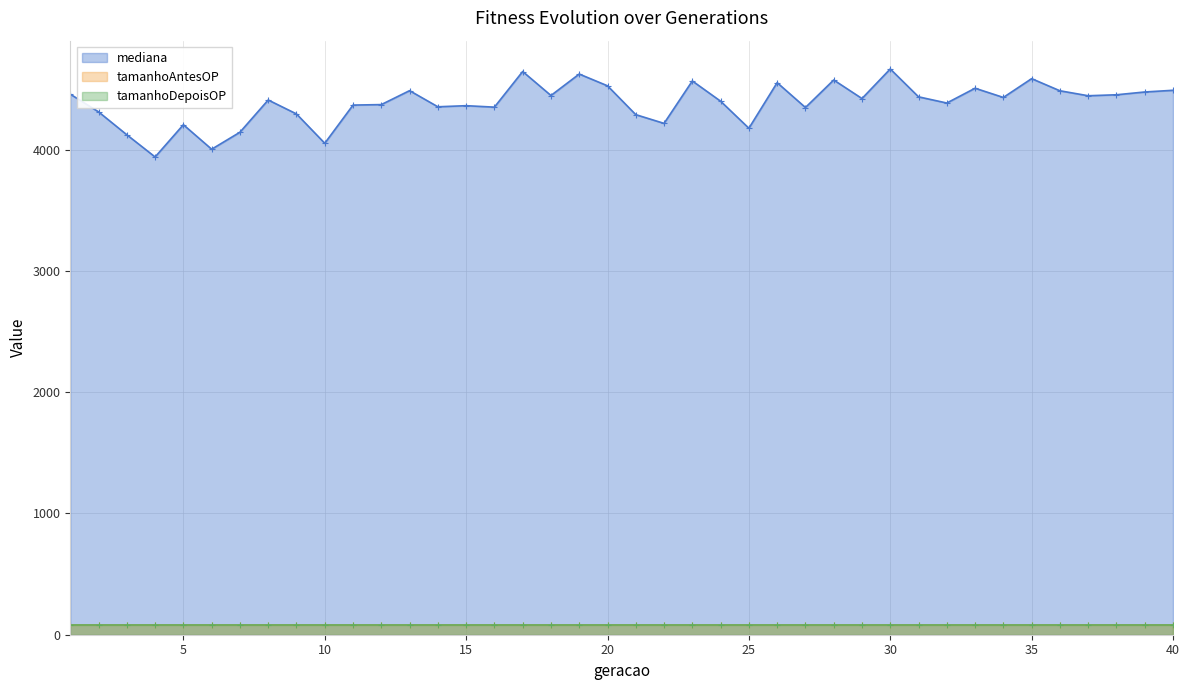

Where does the mediana series first go above 4423?

1